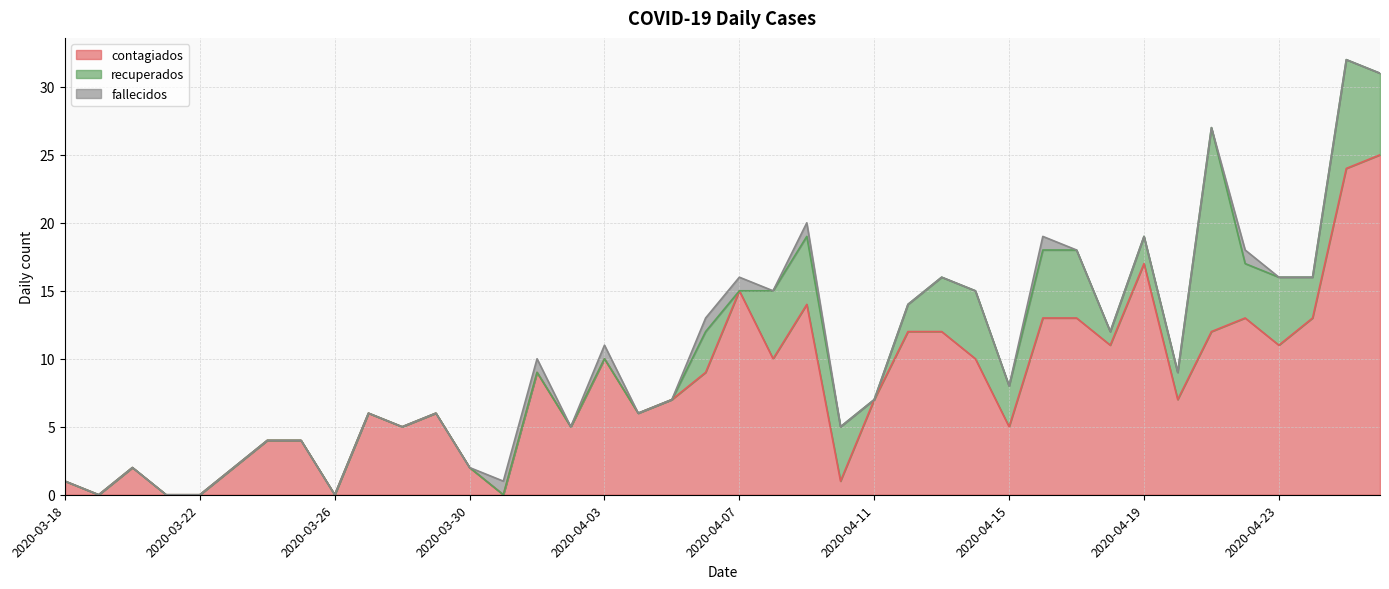

At which label is contagiados closest to 12?

2020-04-12